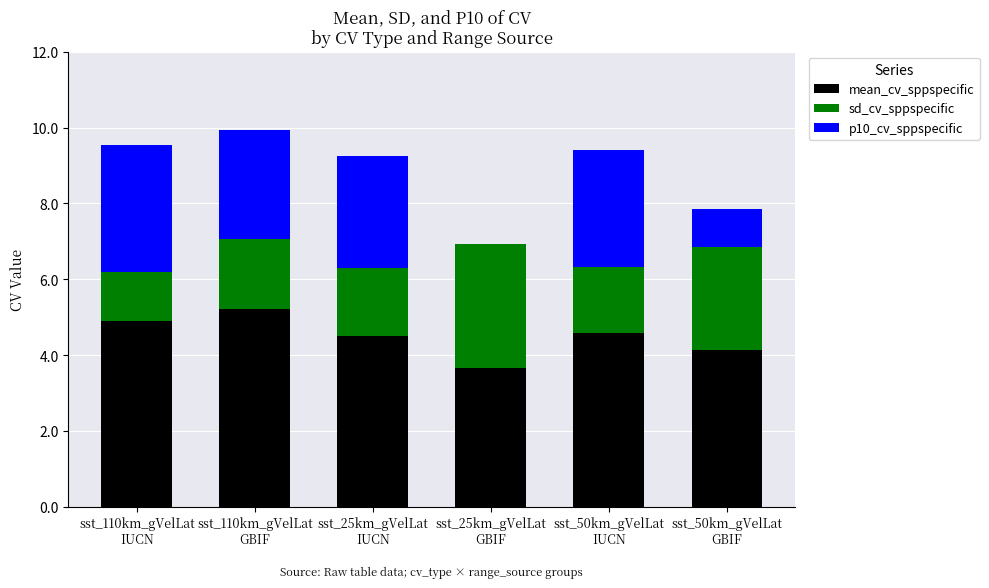

What are all the series names shown in the legend?

mean_cv_sppspecific, sd_cv_sppspecific, p10_cv_sppspecific